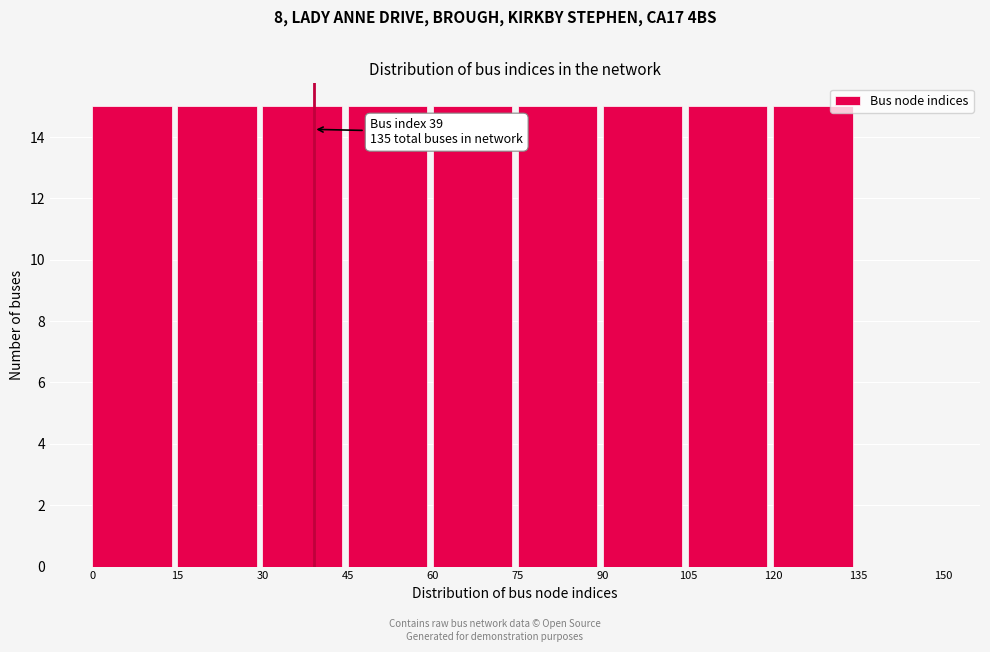

Reading right to left, what are all the values shown in this chart?

135=0	120=15	105=15	90=15	75=15	60=15	45=15	30=15	15=15	0=15